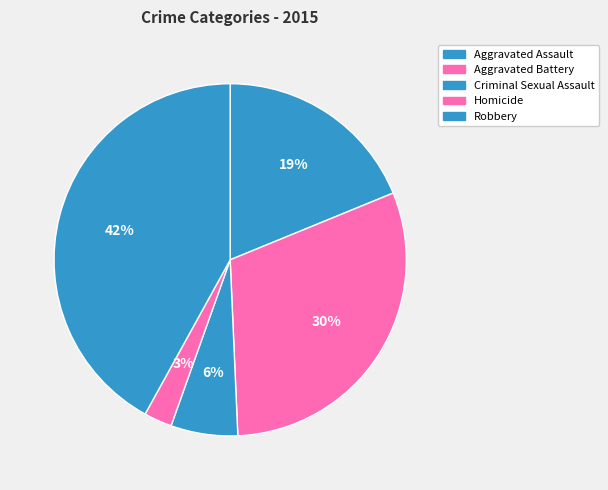

How many segments does this pie chart have?

5